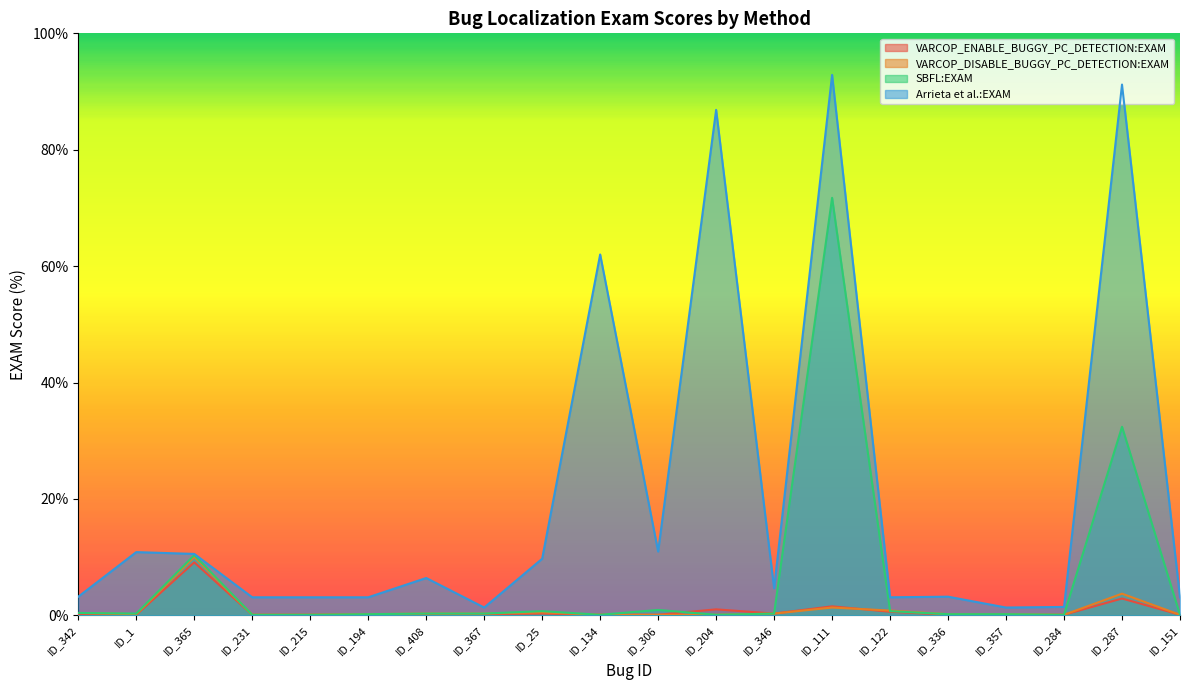

How many times do VARCOP_ENABLE_BUGGY_PC_DETECTION:EXAM and SBFL:EXAM cross each other?

1